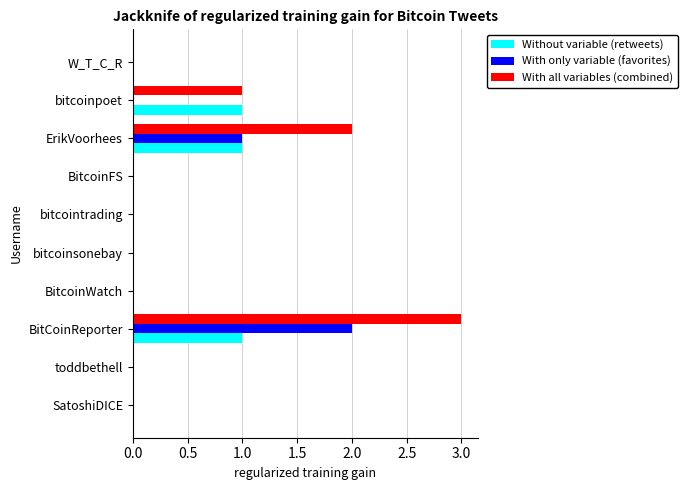

Is it true that Without variable (retweets) equals 0 at toddbethell?

True